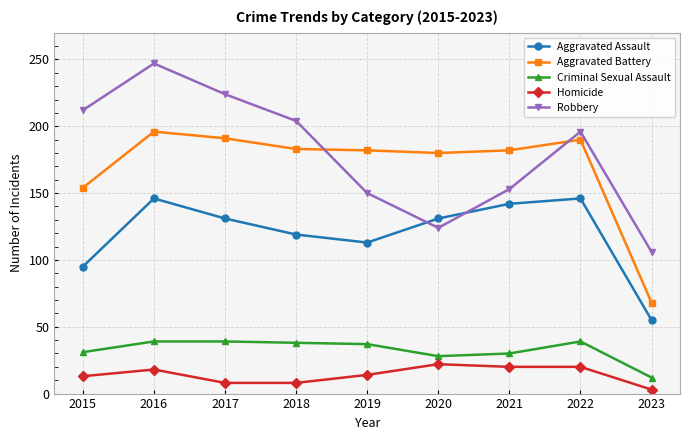

Where do Aggravated Battery and Robbery first cross each other?

2018 and 2019